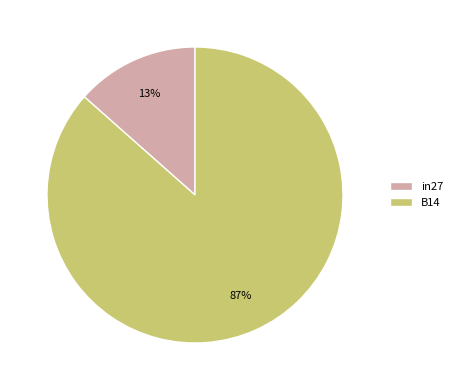

To the nearest percent, what is the combined percentage of in27 and B14?

100%